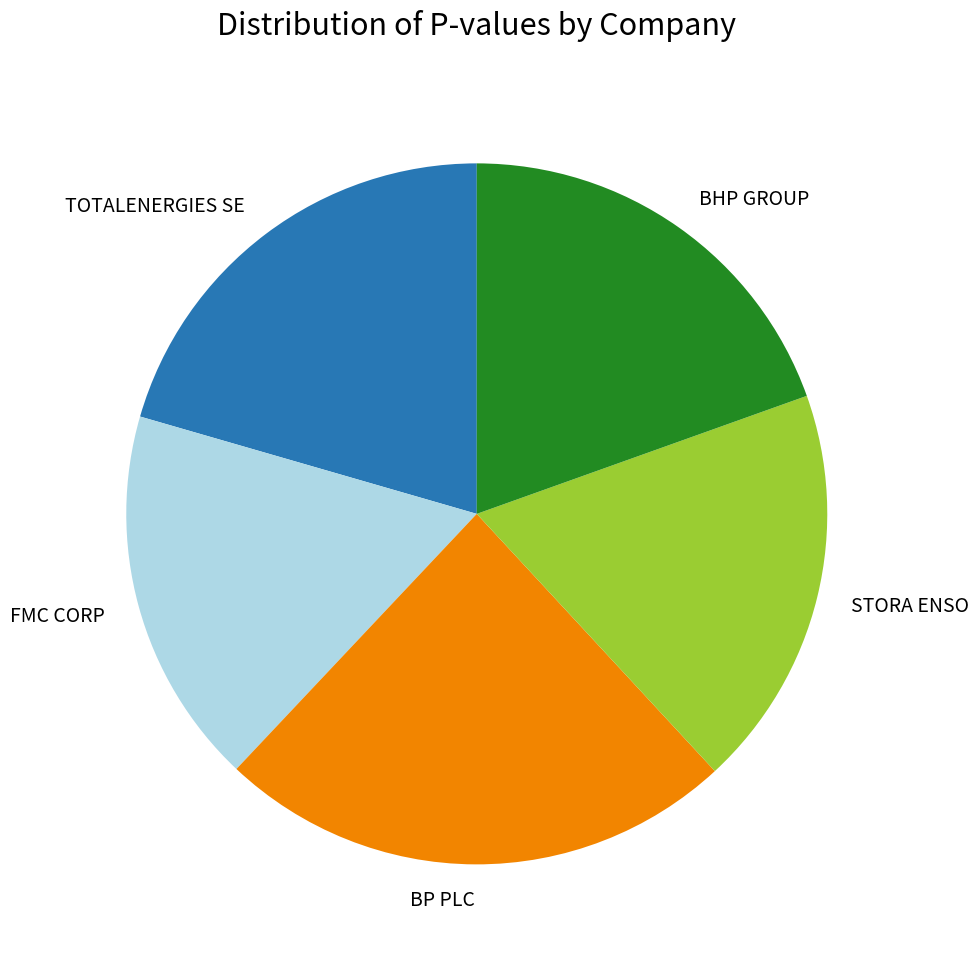

Rank the categories by value from lowest to highest.

FMC CORP, STORA ENSO, BHP GROUP, TOTALENERGIES SE, BP PLC